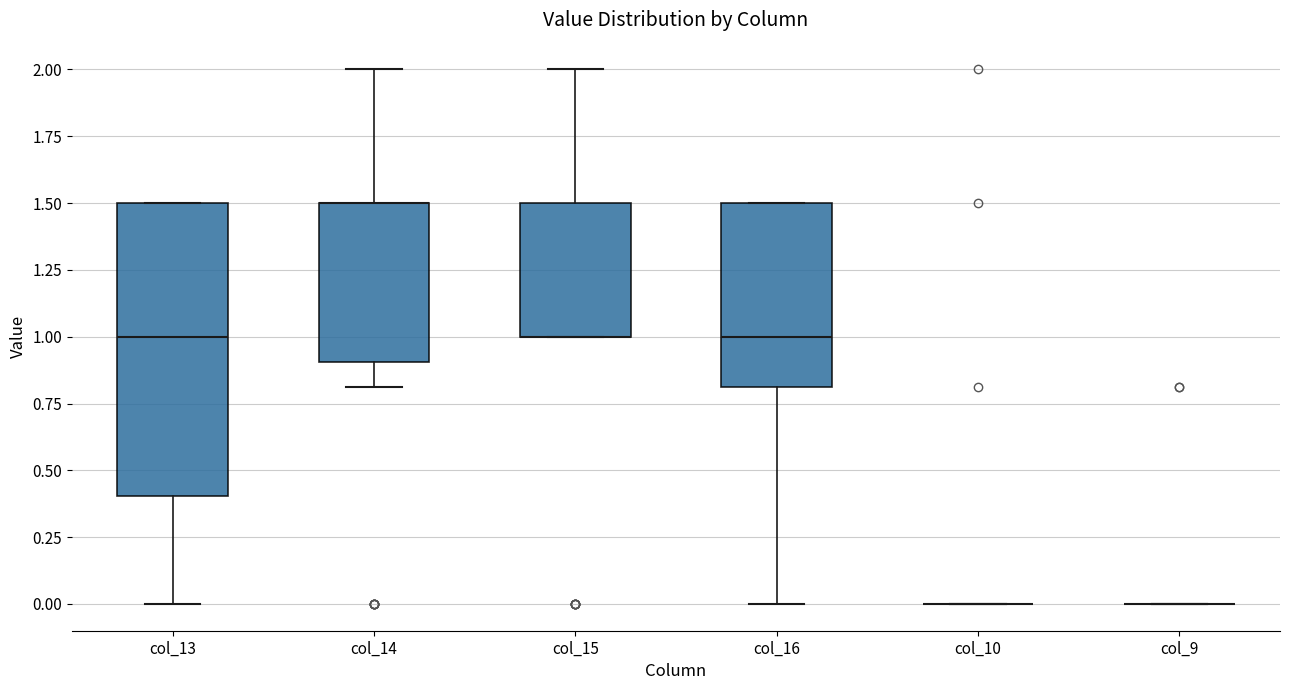

Which box is the tallest, from its lower edge to its upper edge?

col_13